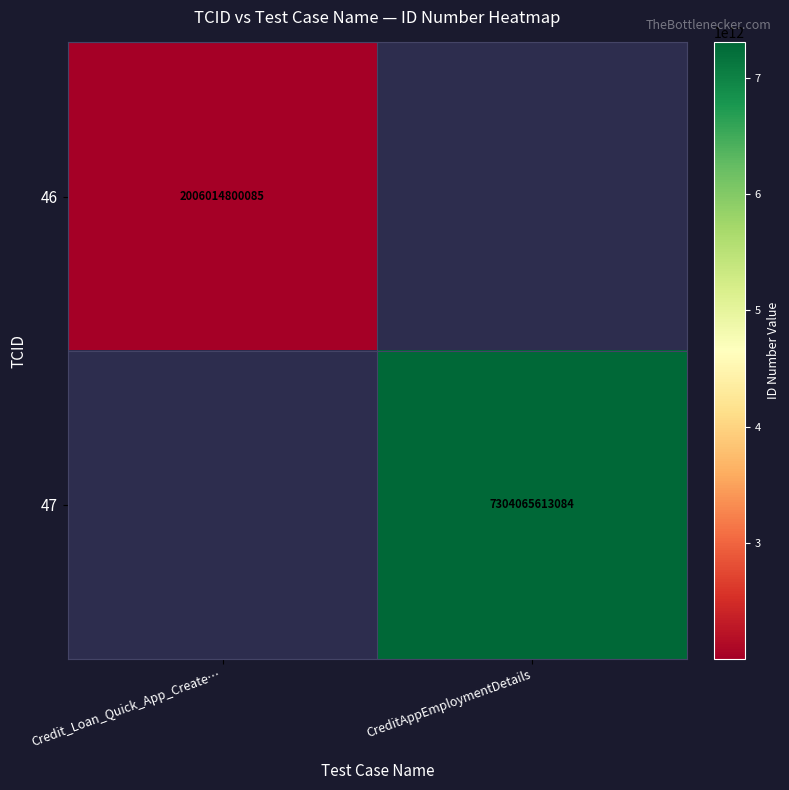

True or false: 47 has a value of 4774723401887 at CreditAppEmploymentDetails.

False